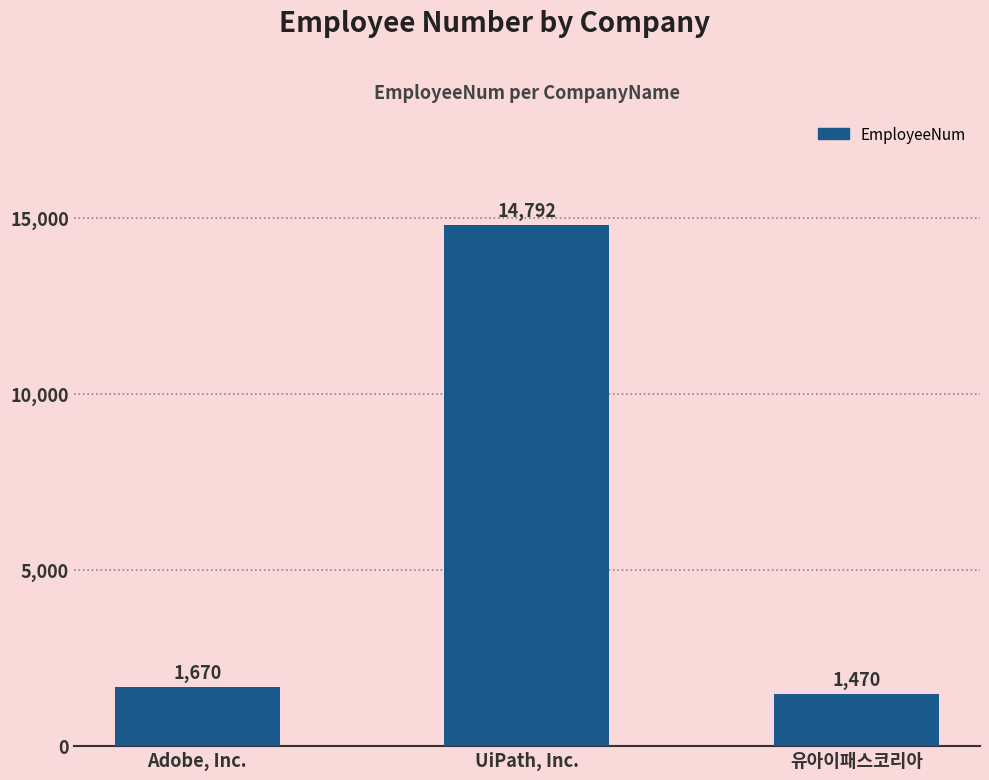

Count the number of data series in this chart.

1